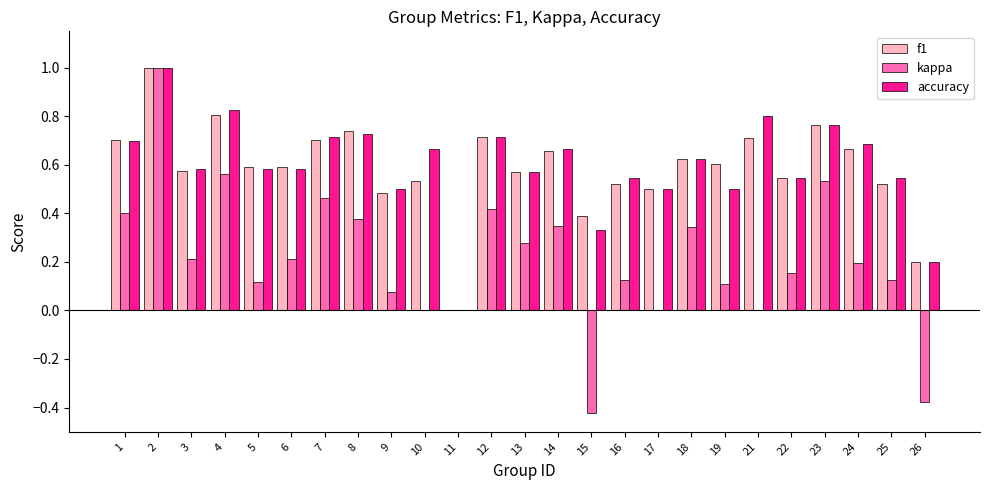

Is the value of kappa at 23 greater than the value of accuracy at 14?

No